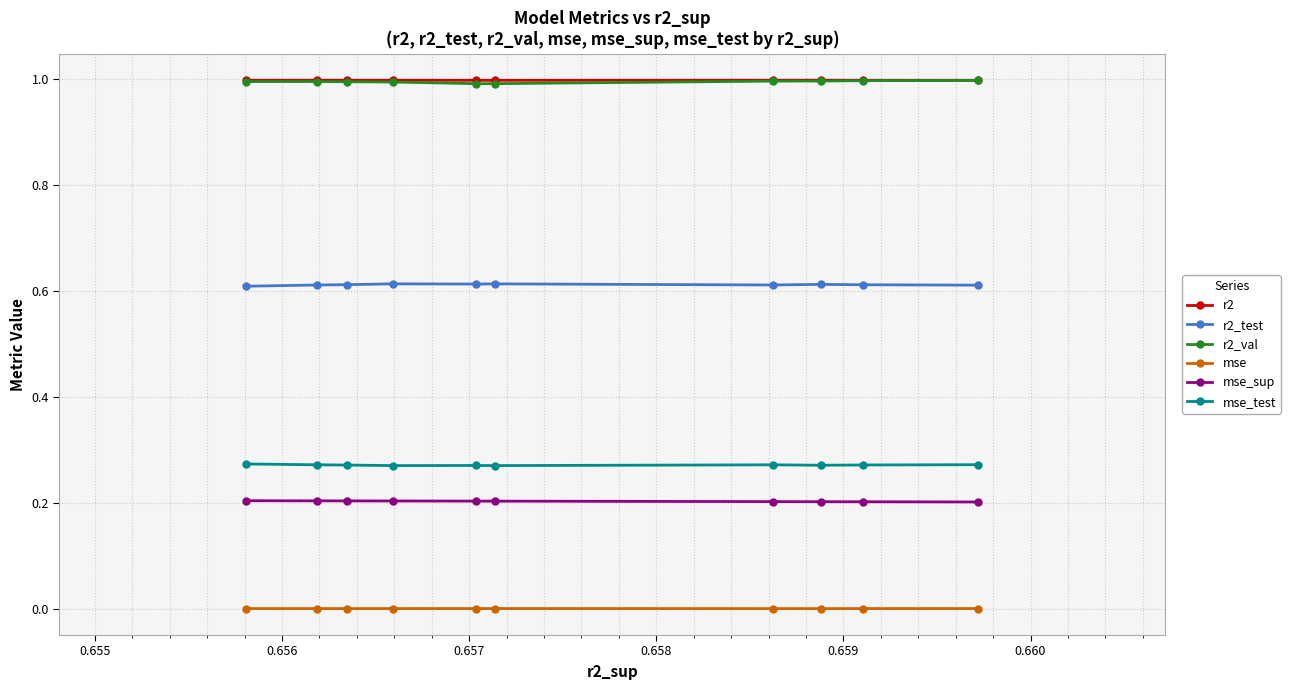

What is the highest value of the r2 series?

1.0